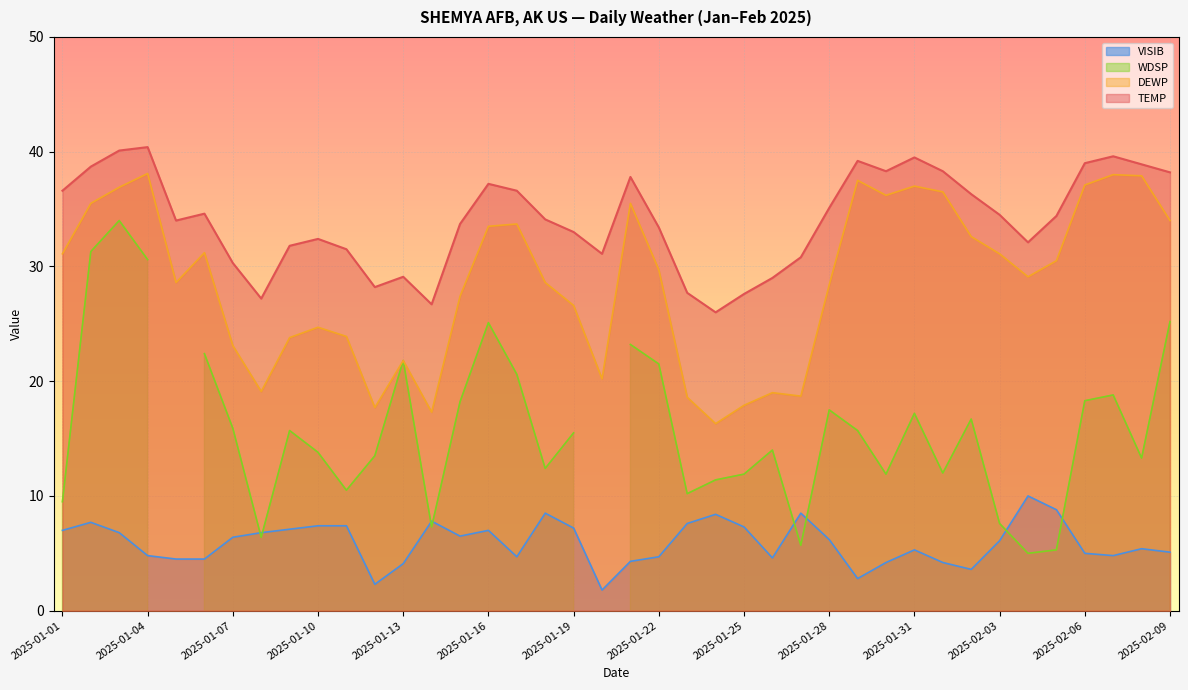

How many interior local valleys does the DEWP series have?

9